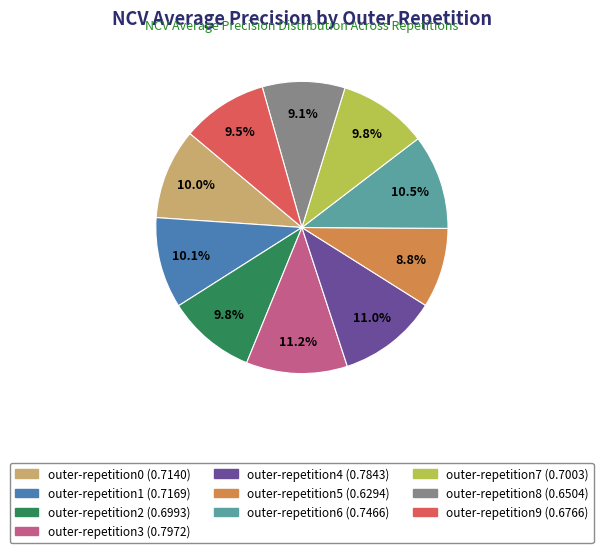

How many slices are in this pie chart?

10